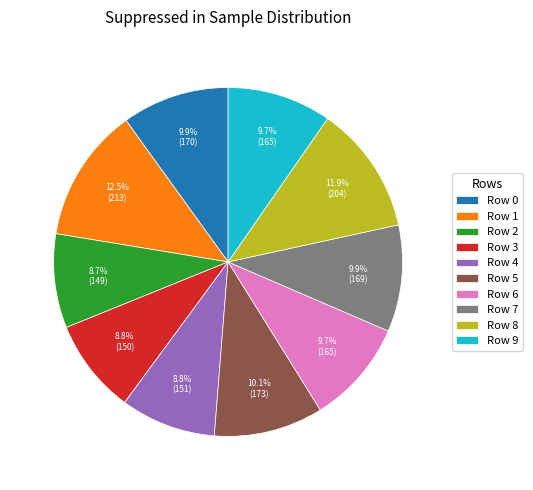

Does any single category account for the majority?

No